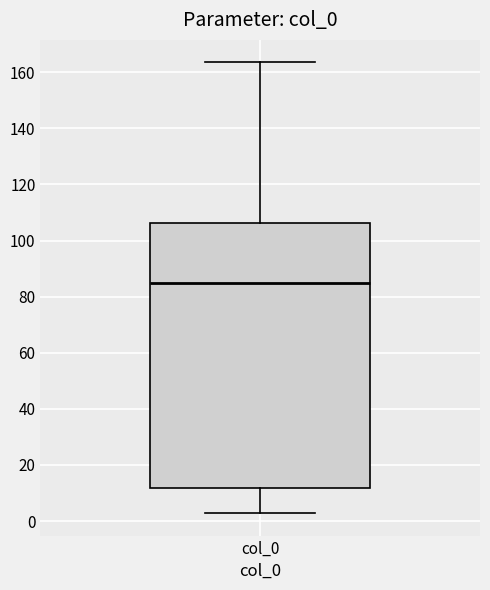

Read this box plot against the y-axis: the position of the median line, the range covered by the box, and the ends of both whiskers. The values are not printed on the chart, so give them approximately, as read against the axis.

median 86, box 12 to 106, whiskers 2 to 164